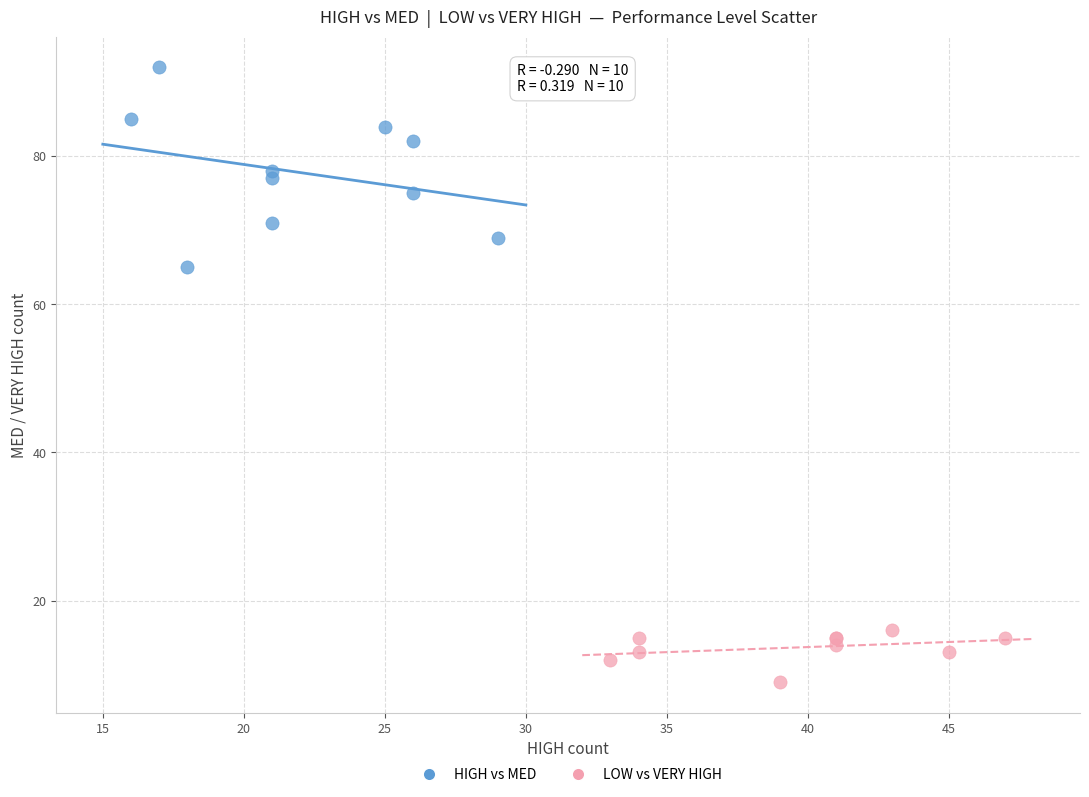

Which series reaches the maximum Y coordinate?

HIGH vs MED